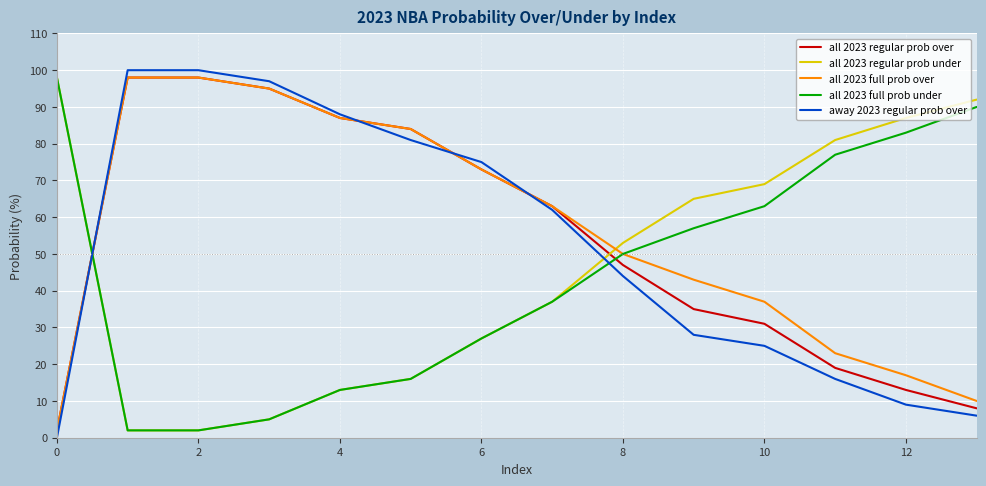

How many times do away 2023 regular prob over and all 2023 regular prob under cross each other?

2